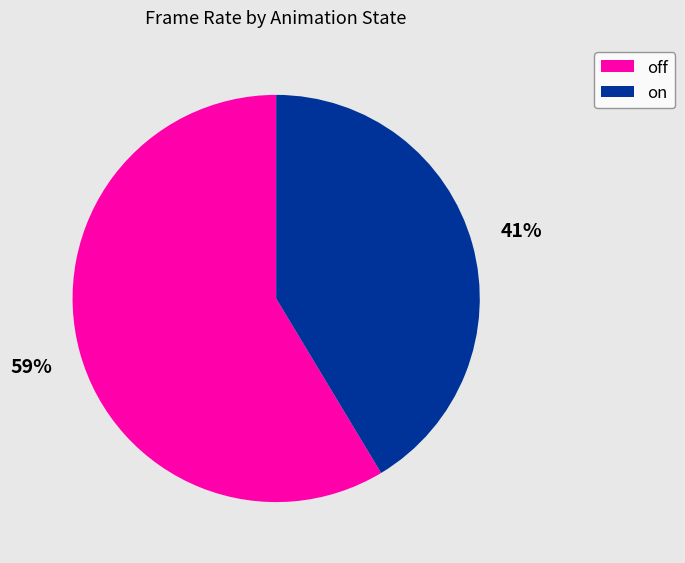

Do on and off together represent more than half of the pie?

Yes